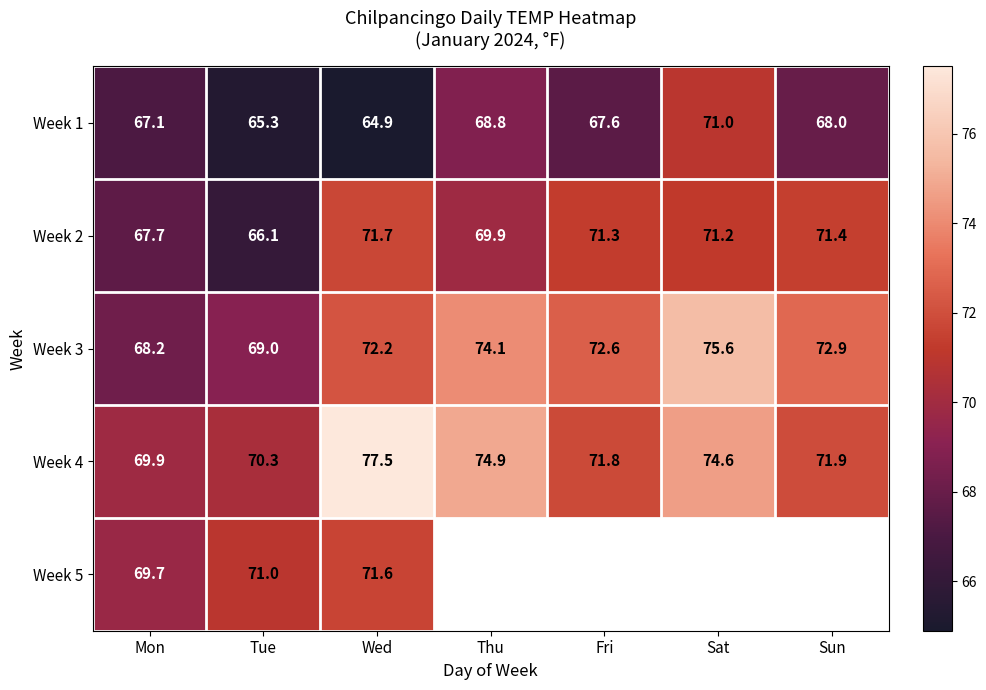

Which has a higher value, Sat or Thu?

Sat